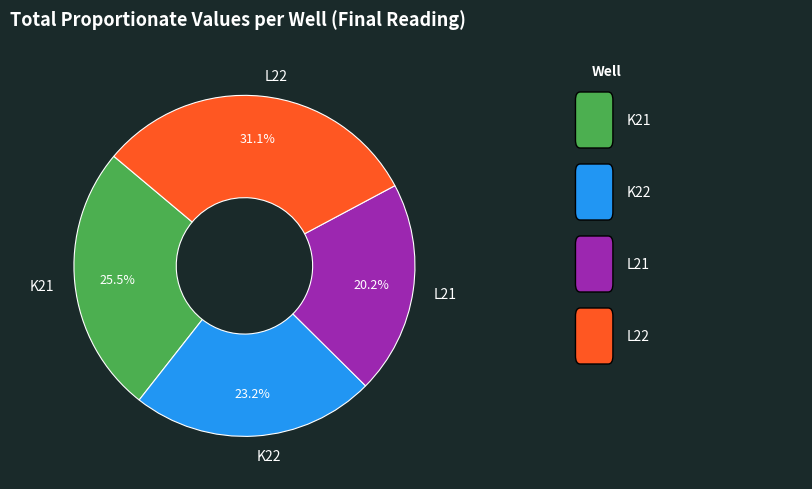

True or false: L22 accounts for 43% of the total.

False